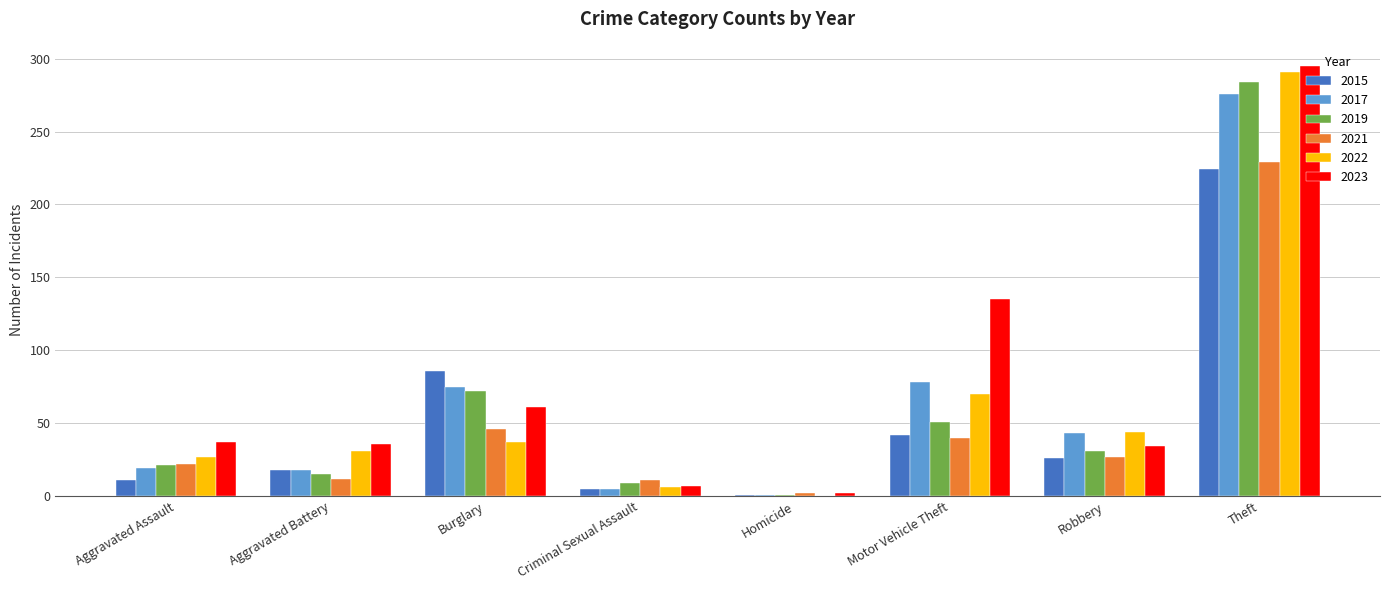

True or false: 2017 has a value of 81 at Theft.

False